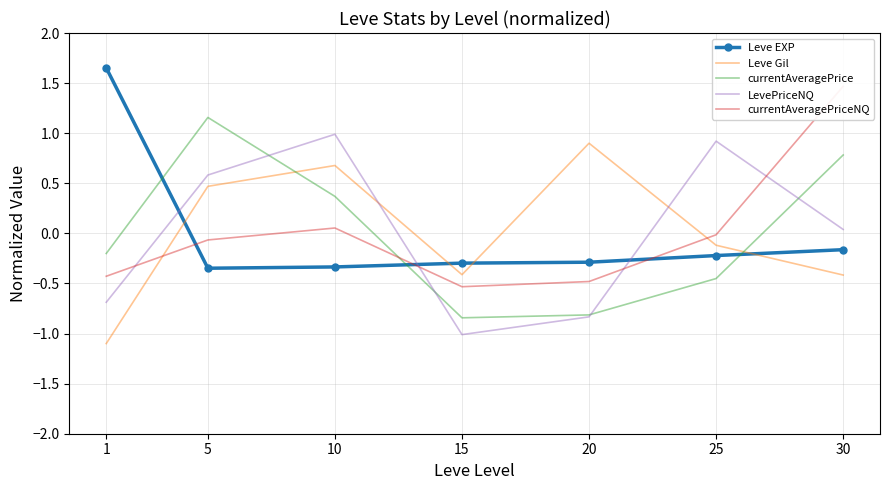

In Leve EXP, how many points are lower than both neighbors (excluding endpoints)?

1